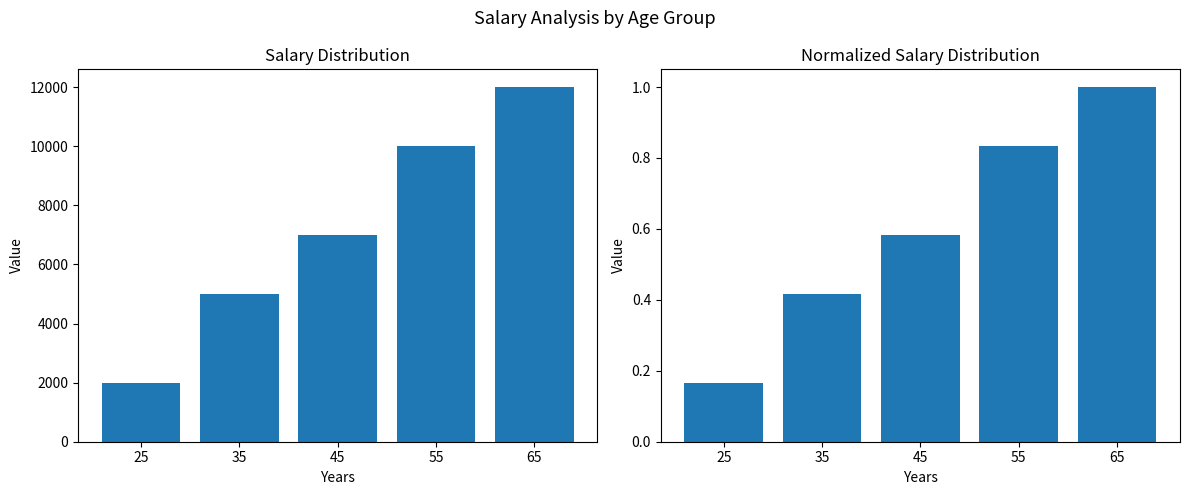

Reading left to right, extract all data points from this chart.

Salary: 2000.0	5000.0	7000.0	10000.0	12000.0
Salary (Normalized): 0.2	0.4	0.6	0.8	1.0